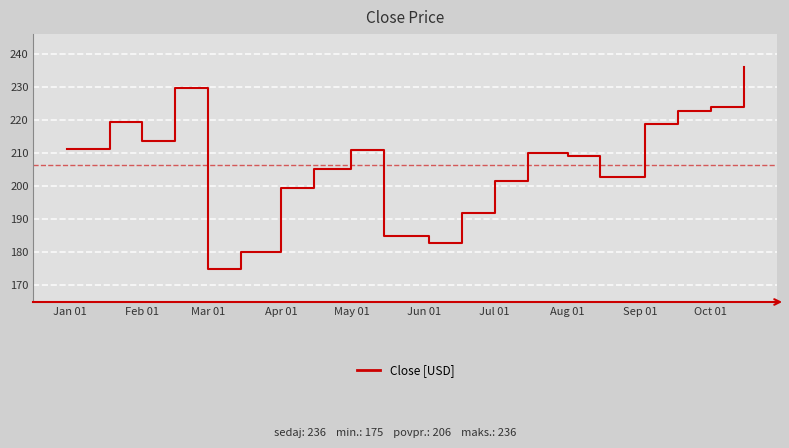

What is the smallest value displayed?

175.0